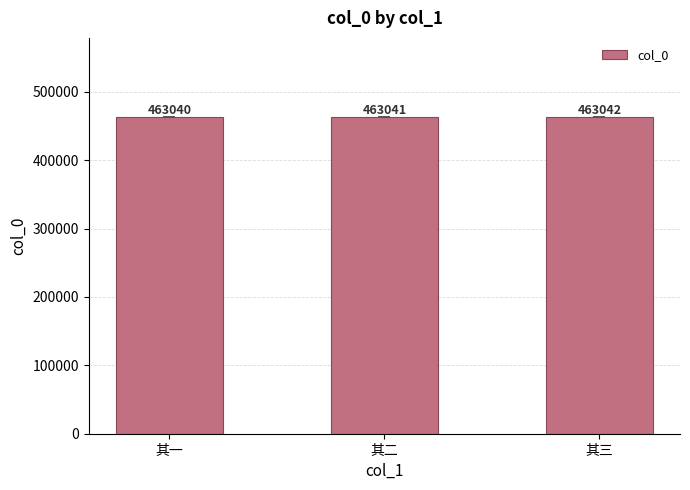

What is the difference between the values at 其三 and 其二?

1